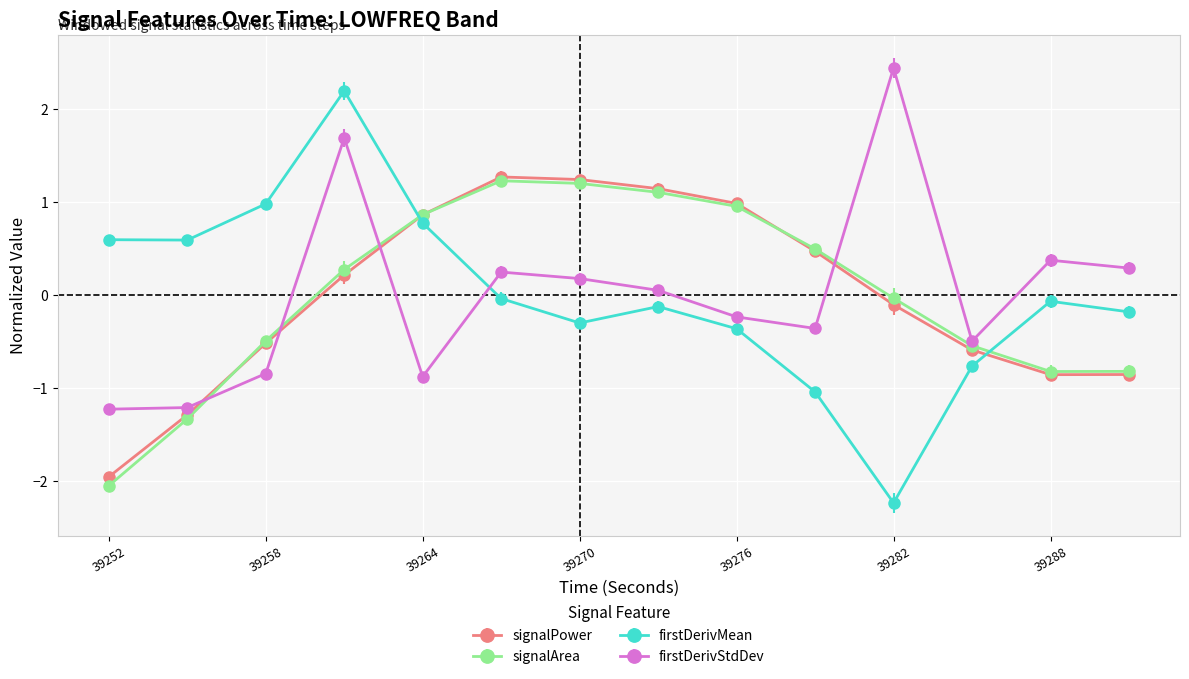

How many values in the signalPower series are below 0?

7